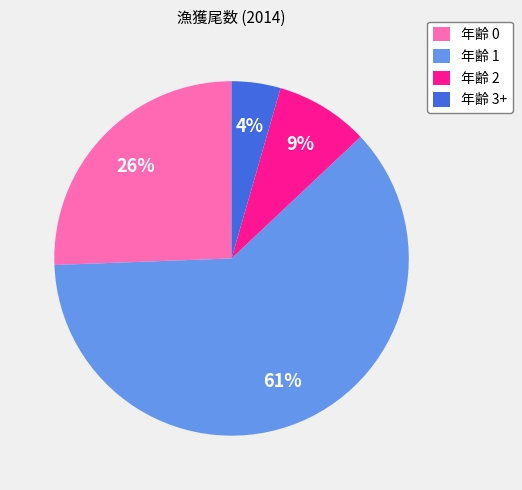

Combined, do 年齢 1 and 年齢 3+ account for over 50%?

Yes